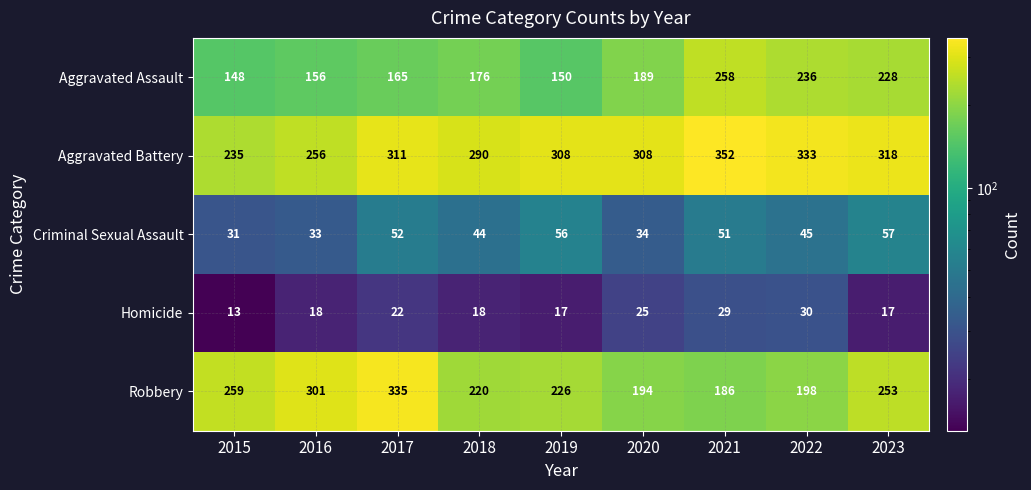

What is the smallest value displayed?

13